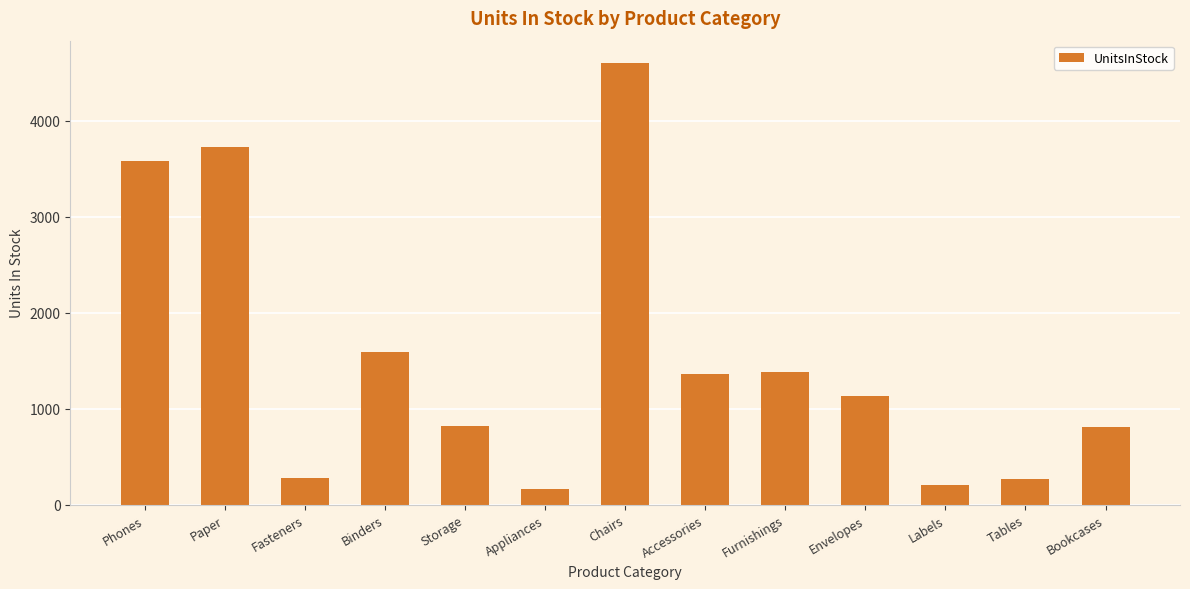

Are the bars horizontal?

No